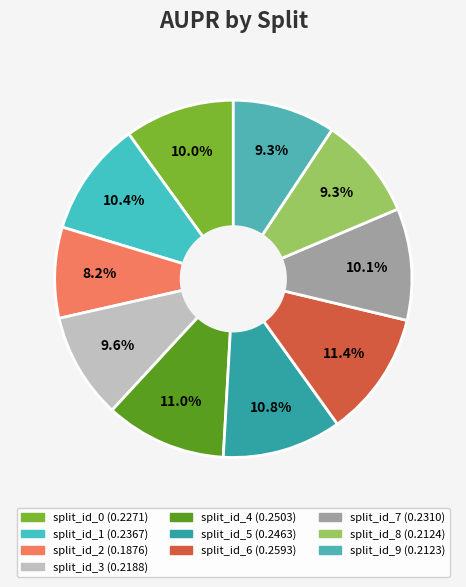

What is the largest slice in the pie chart?

split_id_6